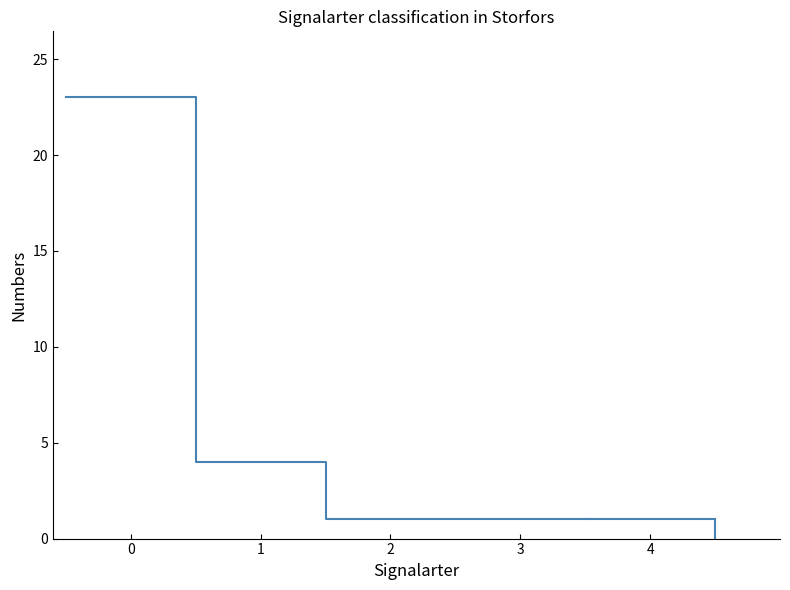

True or false: there are more than 1 points higher than both neighbors.

False